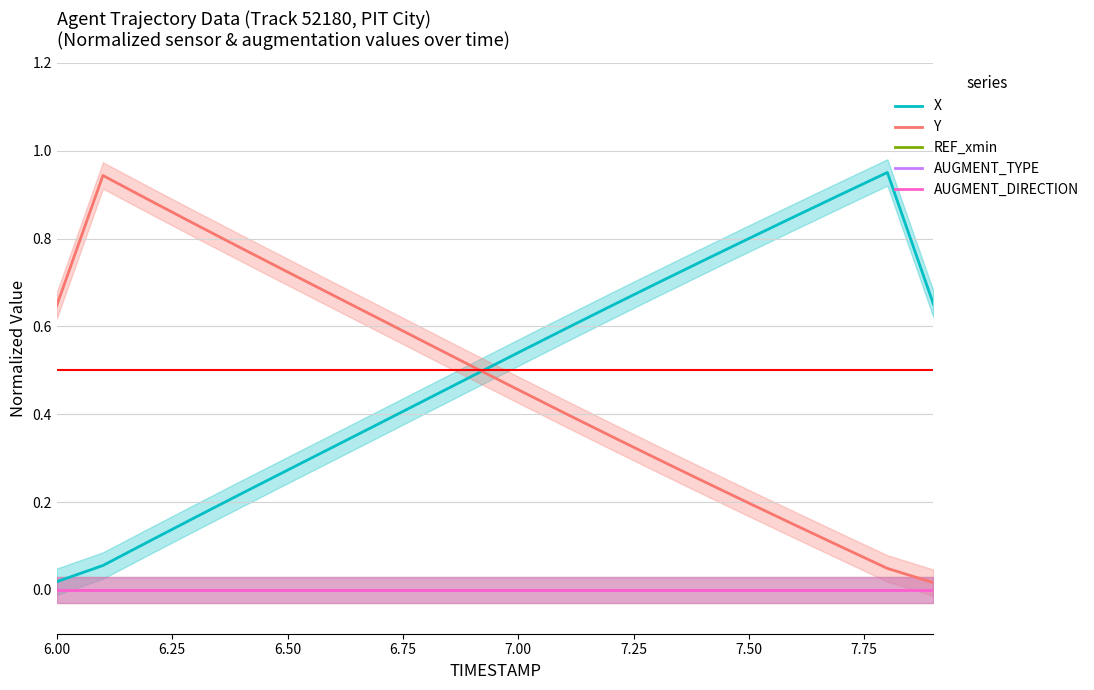

True or false: AUGMENT_DIRECTION and Y intersect in this chart.

False